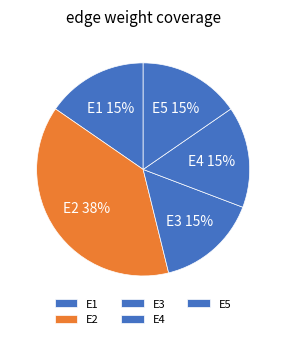

The E3 slice represents 15% of the pie. True or false?

True